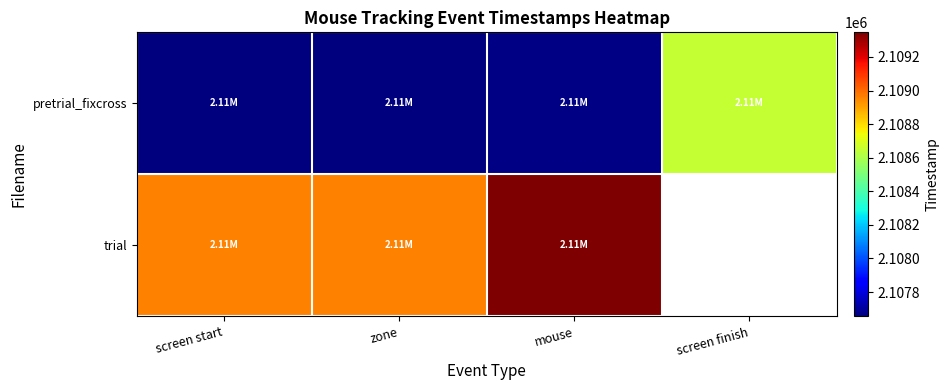

Which series has the widest spread of values?

pretrial_fixcross